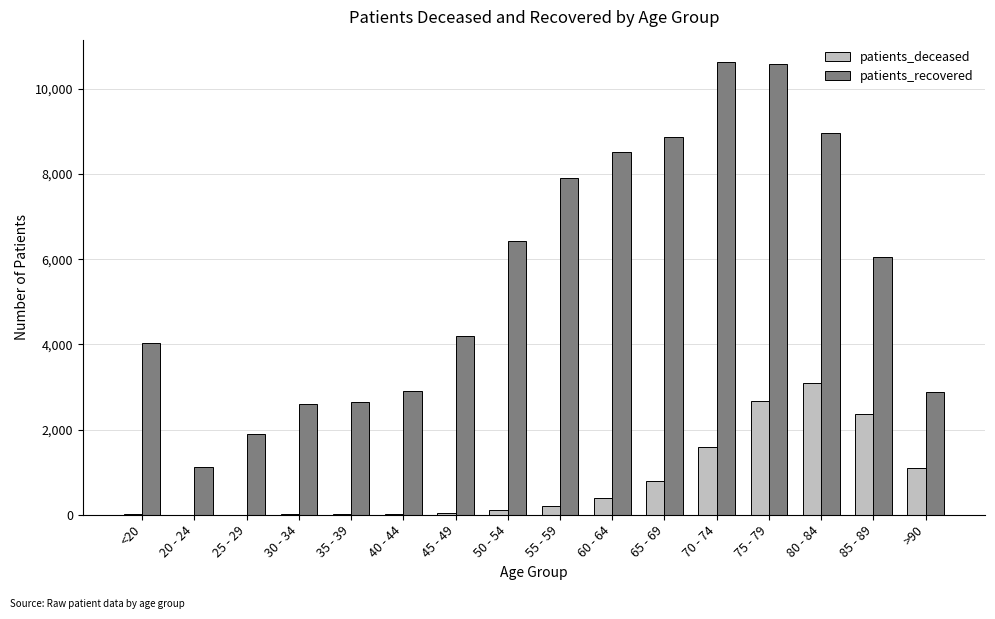

Between 30 - 34 and 45 - 49, which series saw the biggest shift?

patients_recovered